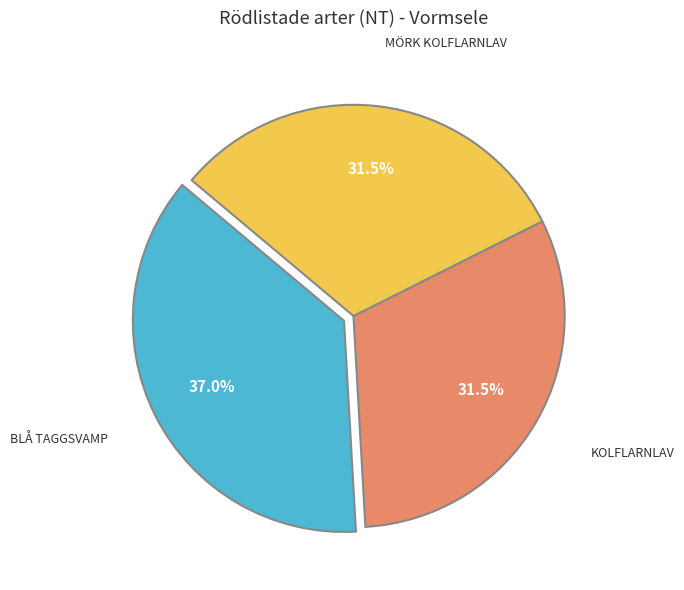

Does any single category account for the majority?

No